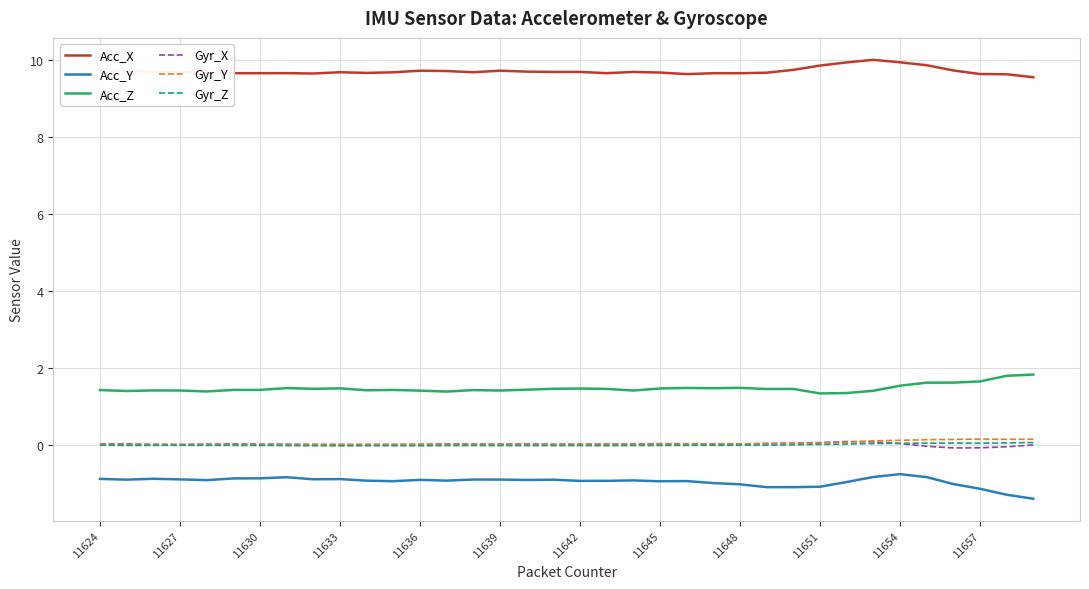

True or false: Acc_Z and Gyr_X intersect in this chart.

False